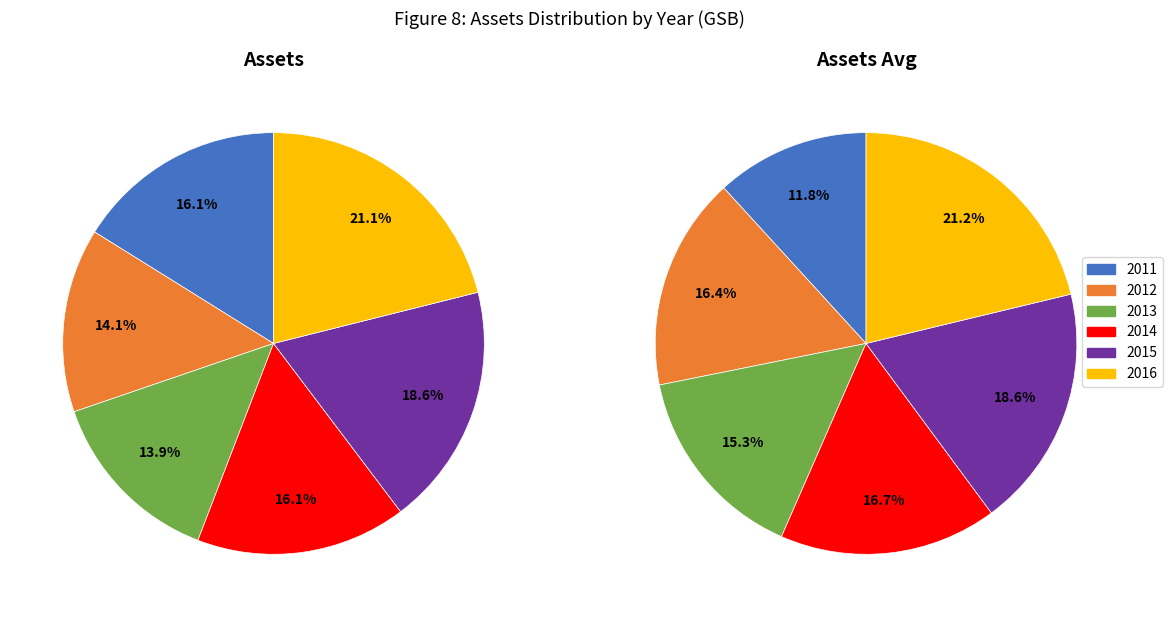

How many slices are in this pie chart?

6